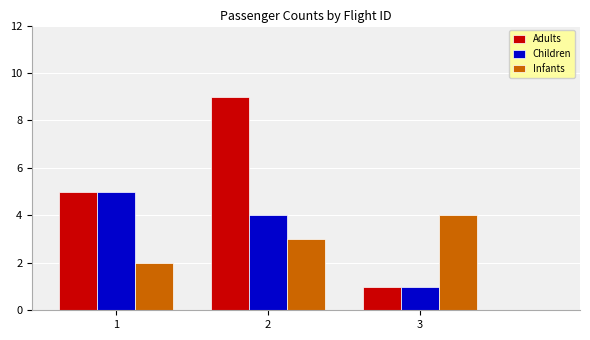

Between 1 and 2, which series saw the biggest shift?

Adults